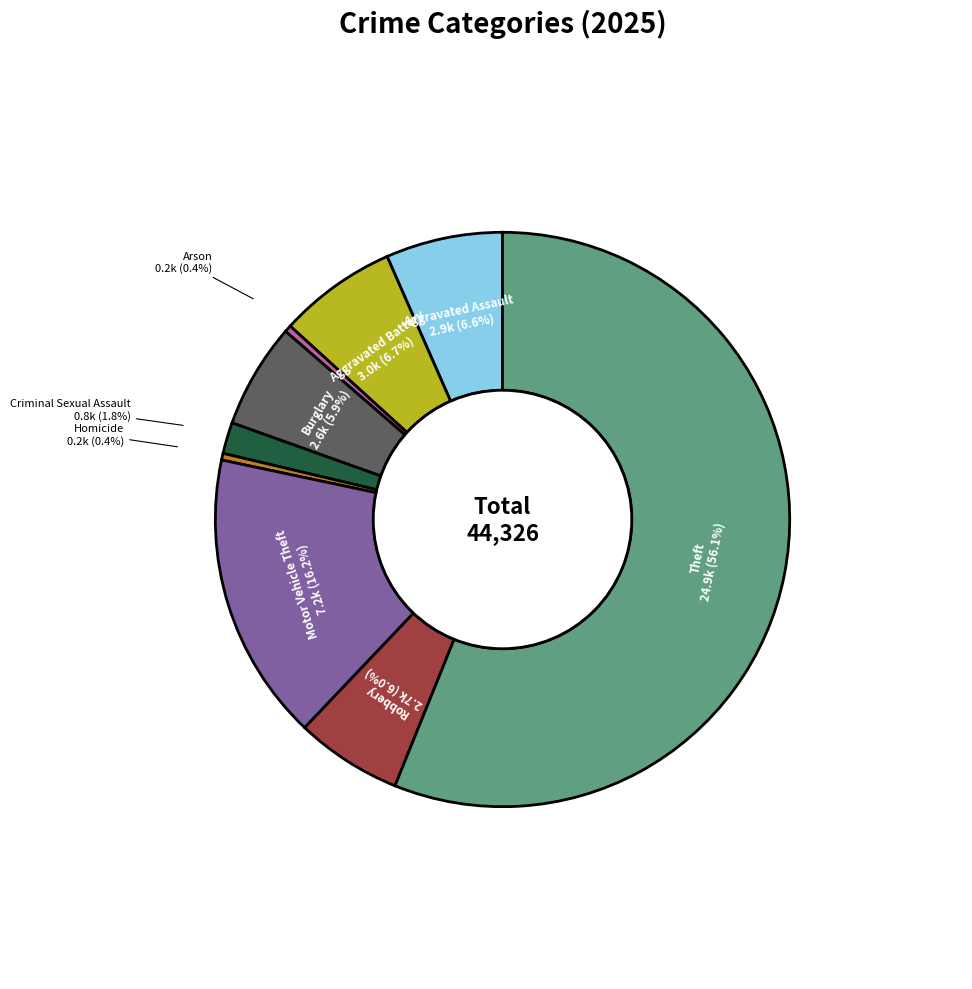

What is the largest slice in the pie chart?

Theft